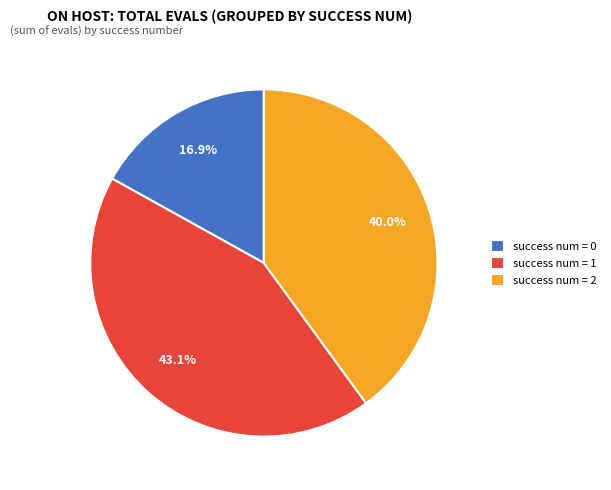

Between success num = 0 and success num = 2, which is larger?

success num = 2